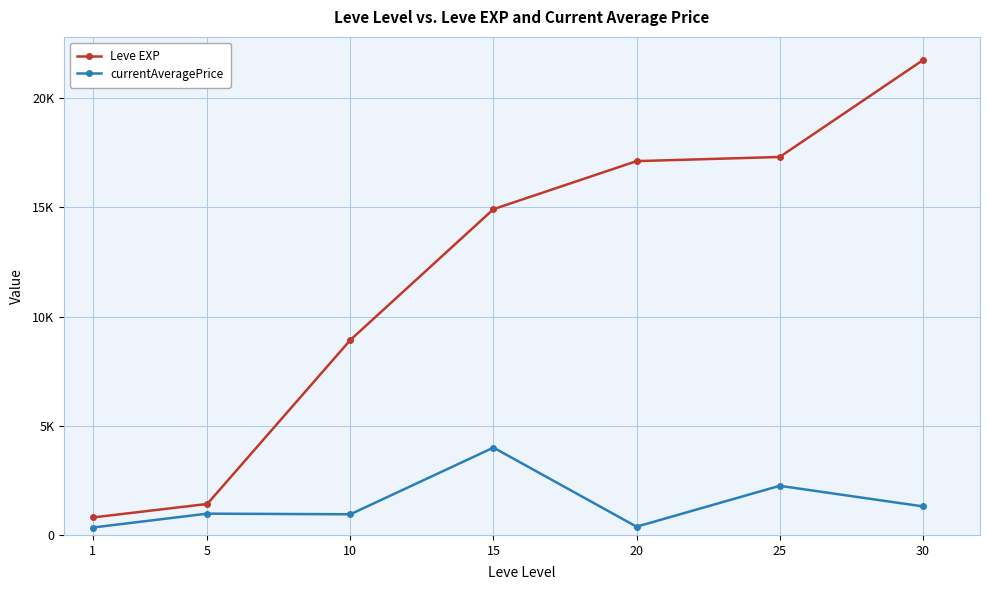

What are all the series names shown in the legend?

Leve EXP, currentAveragePrice